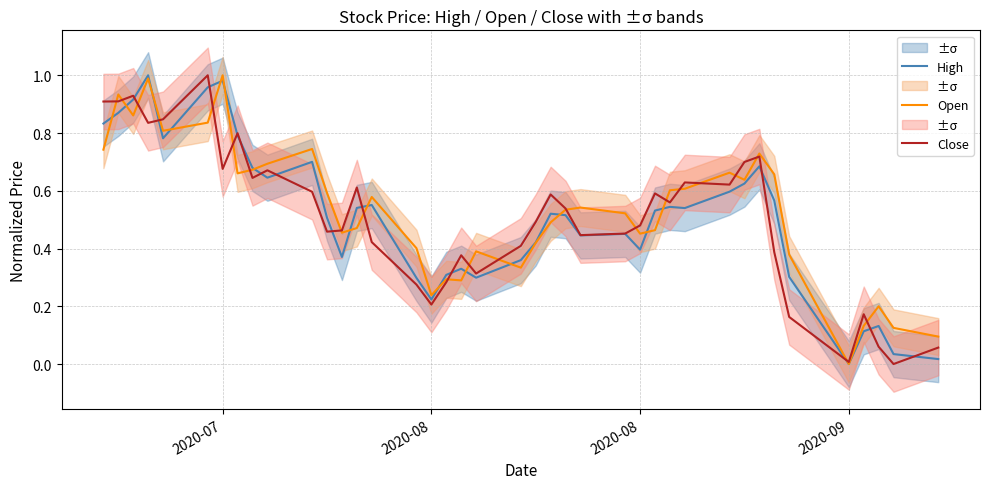

Rank the series by their maximum value, from lowest to highest.

High, Open, Close